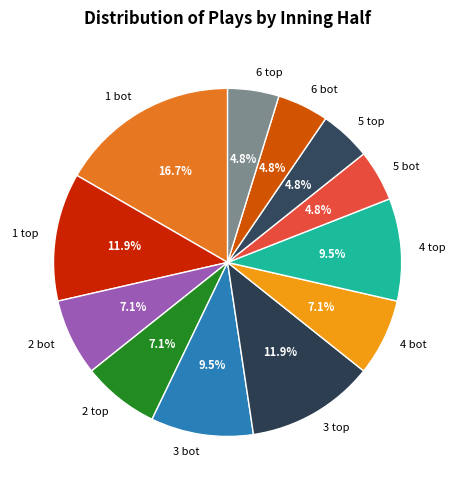

To the nearest percent, what is the difference between the largest and smallest slice percentages?

12%